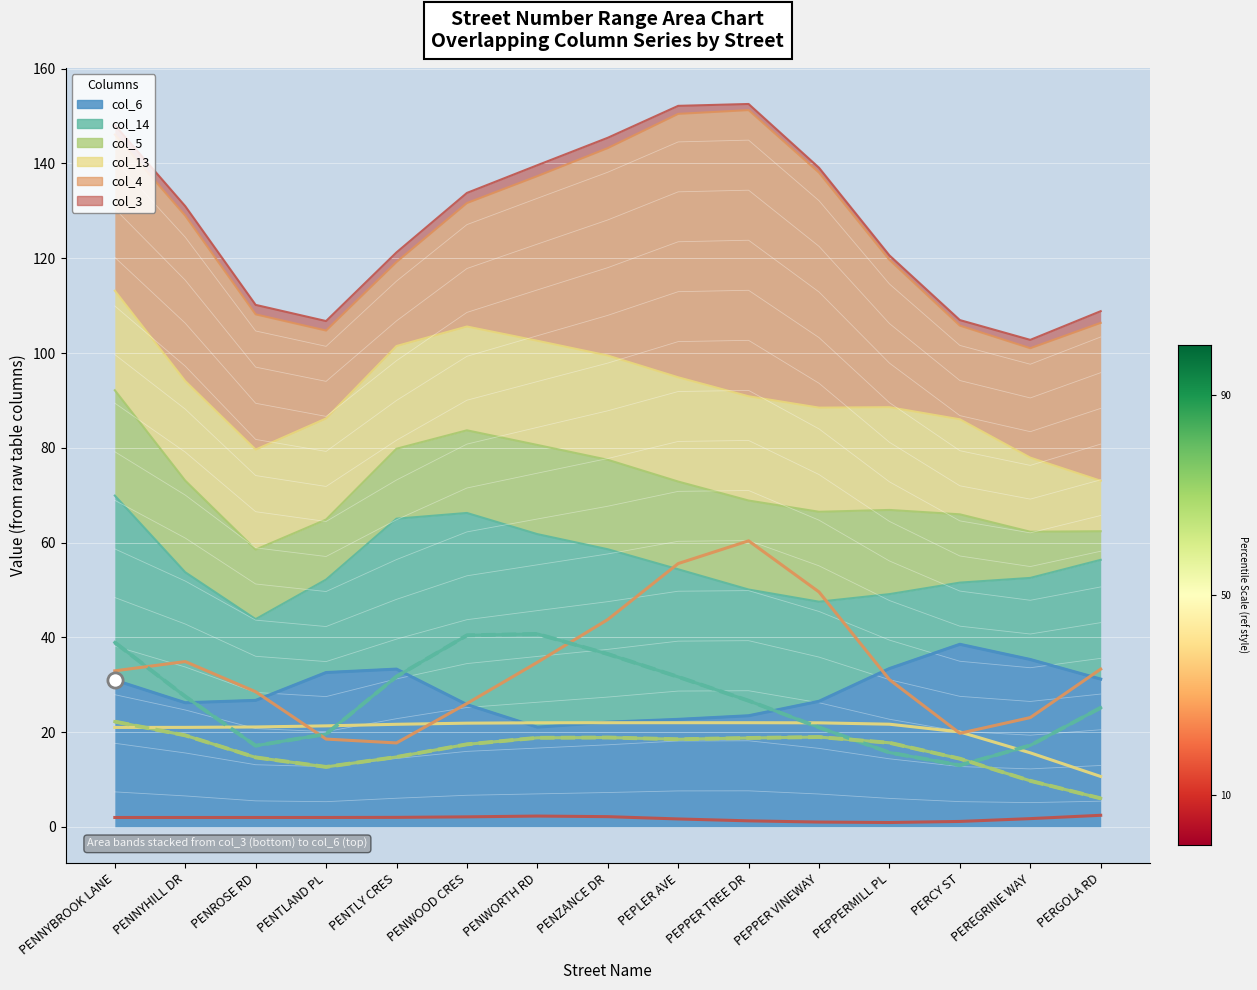

At how many categories does at least one series exceed 28?

13